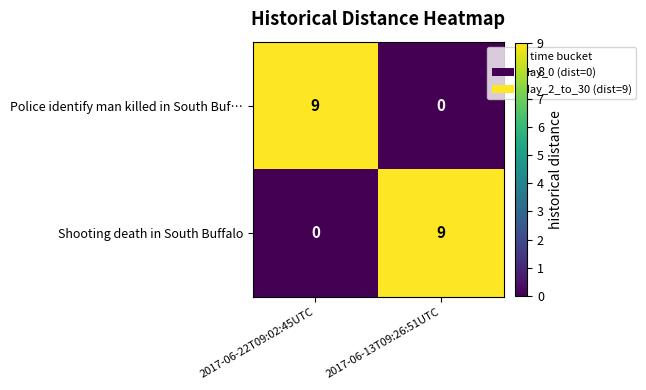

What is the difference between the highest and lowest values at 2017-06-22T09:02:45UTC?

9